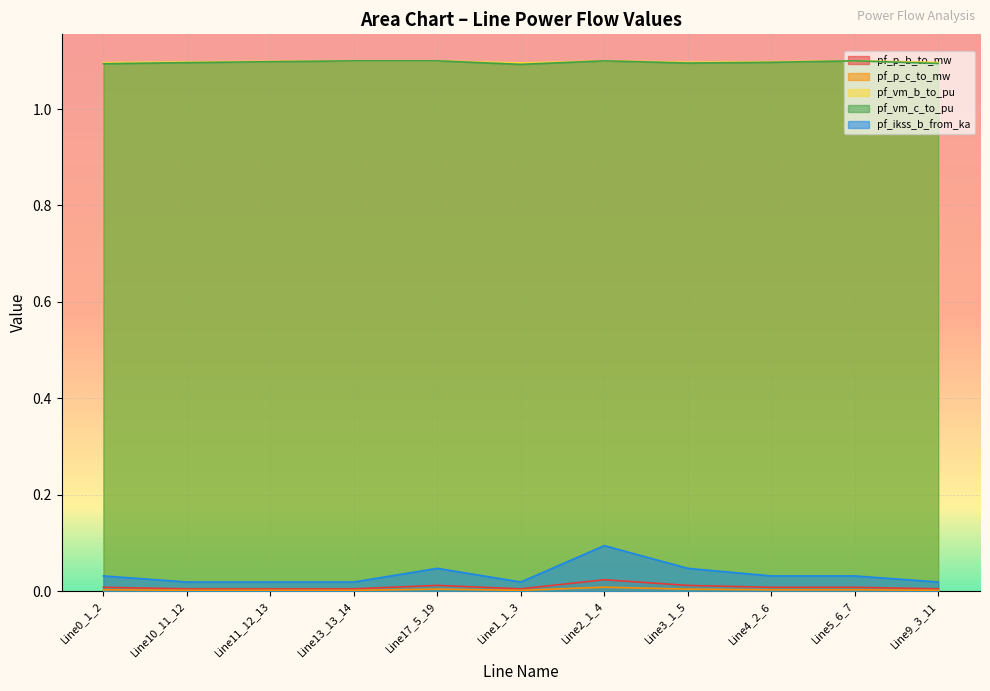

How many pf_ikss_b_from_ka values are between 0 and 1?

11